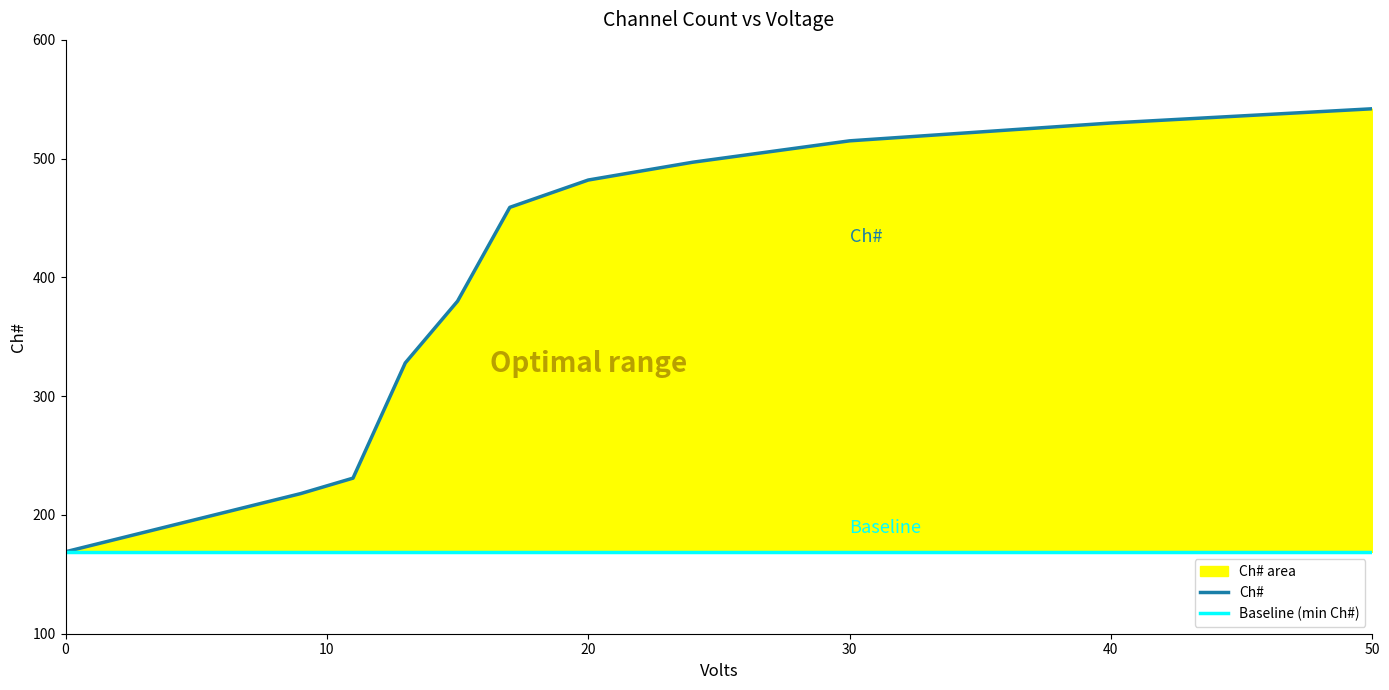

True or false: Baseline (min Ch#) has more than 0 interior local peaks.

False